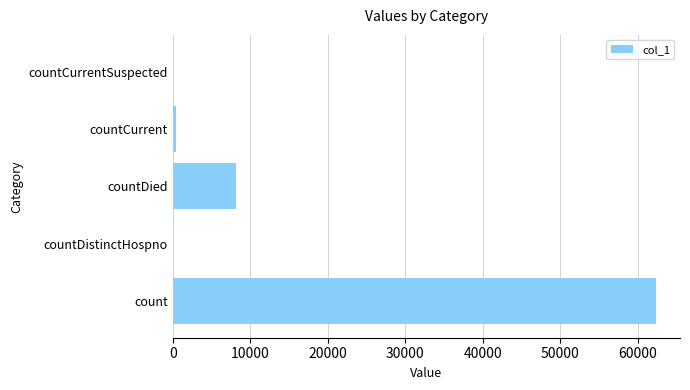

The chart shows a value of 106237 at count. True or false?

False